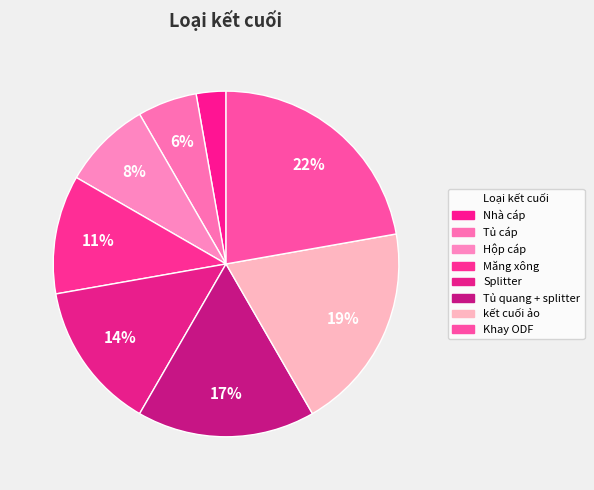

Count the number of slices in the pie.

8